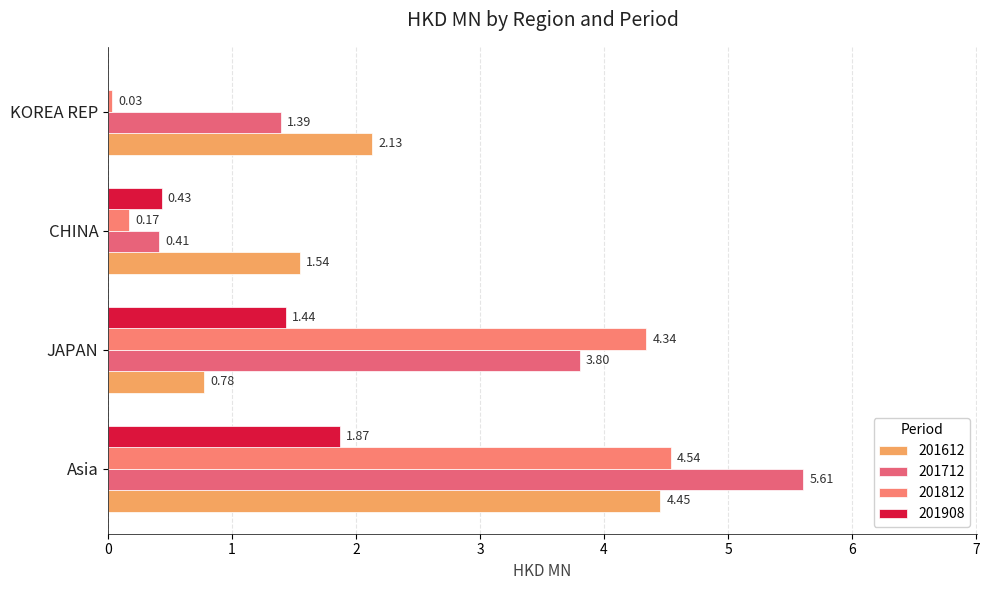

Count the number of data series in this chart.

4